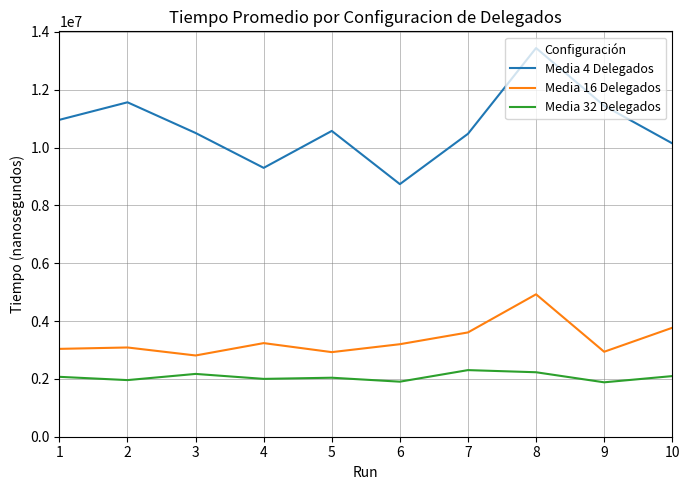

At which category does Media 32 Delegados reach its first local peak?

3